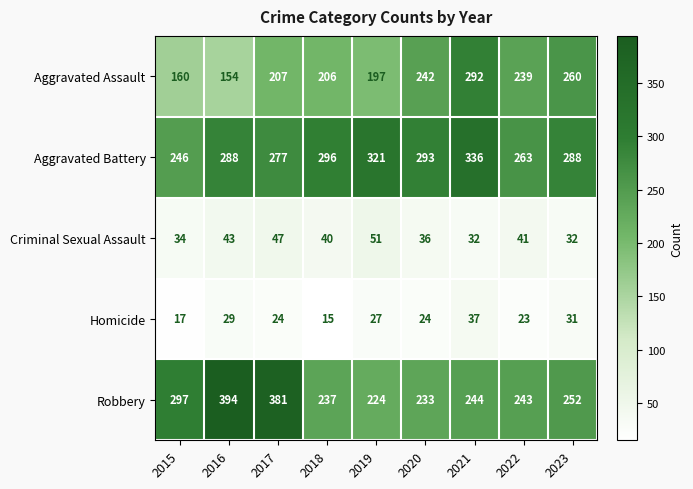

What is the approximate value of Aggravated Battery at 2019?

321